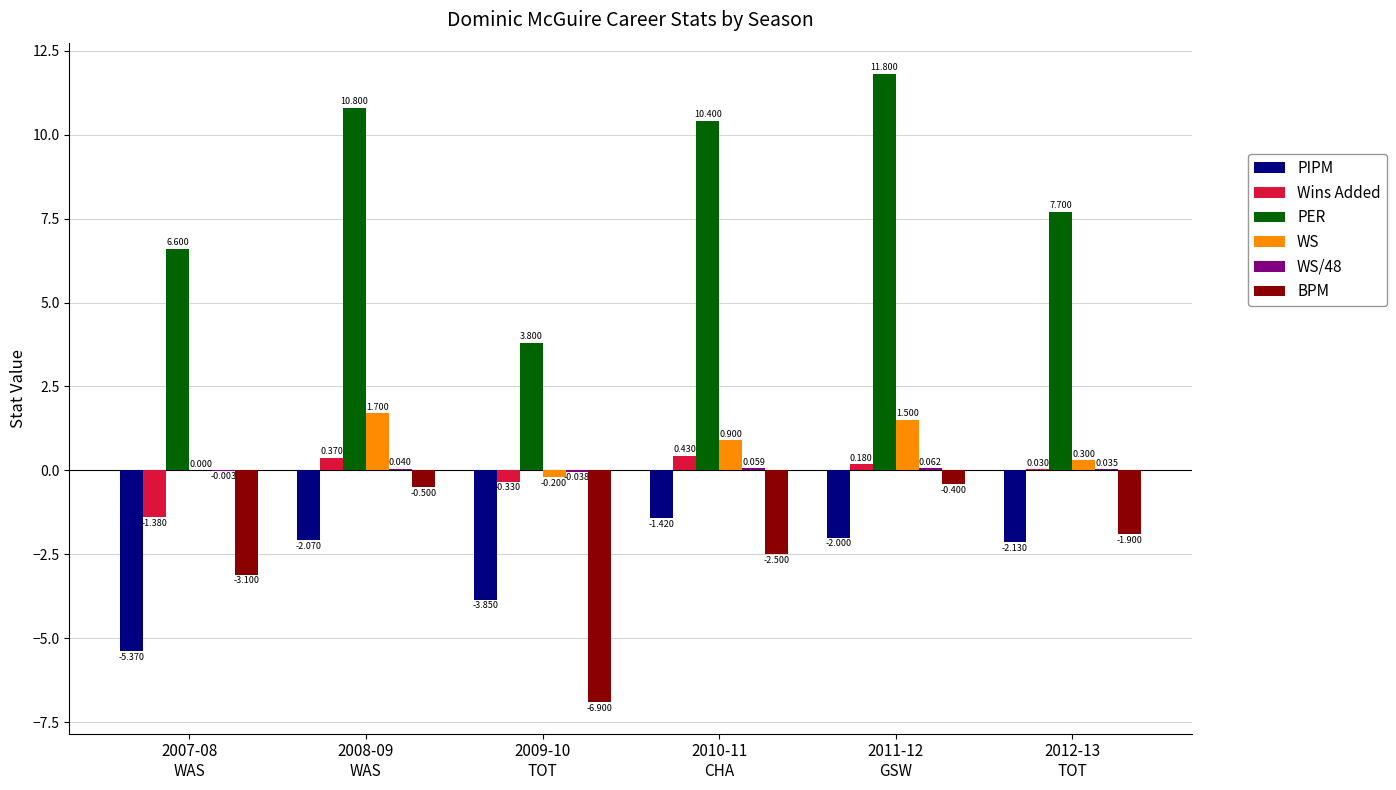

Which series has the largest total across all categories?

PER